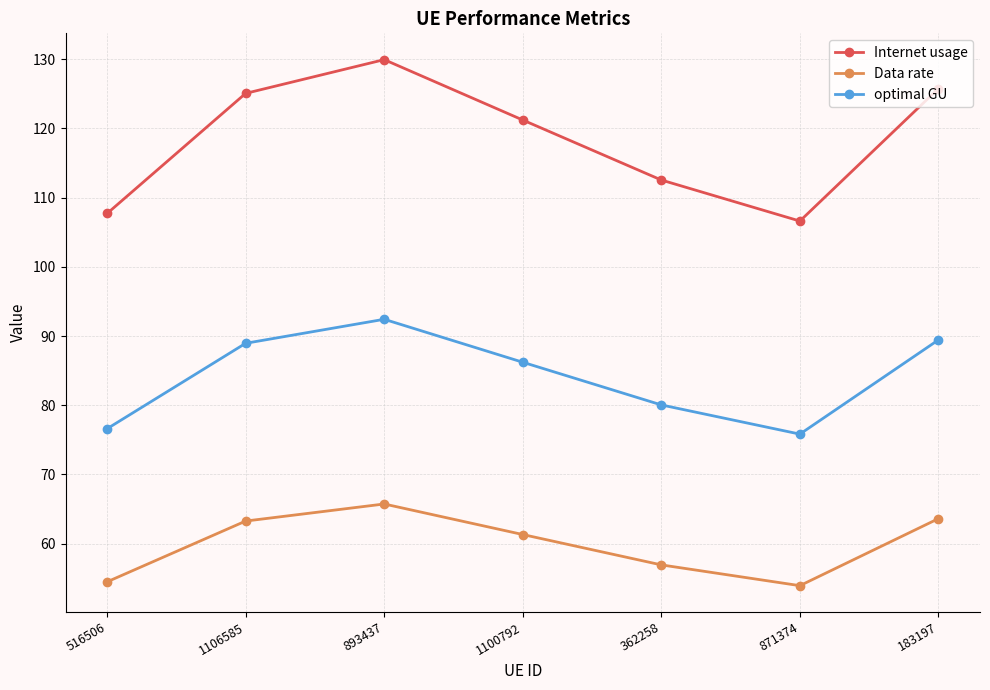

Reading left to right, what are all the values shown in this chart?

Internet usage: 516506=107.7	1106585=125.1	893437=129.9	1100792=121.2	362258=112.5	871374=106.6	183197=125.7
Data rate: 516506=54.5	1106585=63.3	893437=65.7	1100792=61.3	362258=56.9	871374=53.9	183197=63.6
optimal GU: 516506=76.6	1106585=89.0	893437=92.4	1100792=86.2	362258=80.0	871374=75.8	183197=89.4